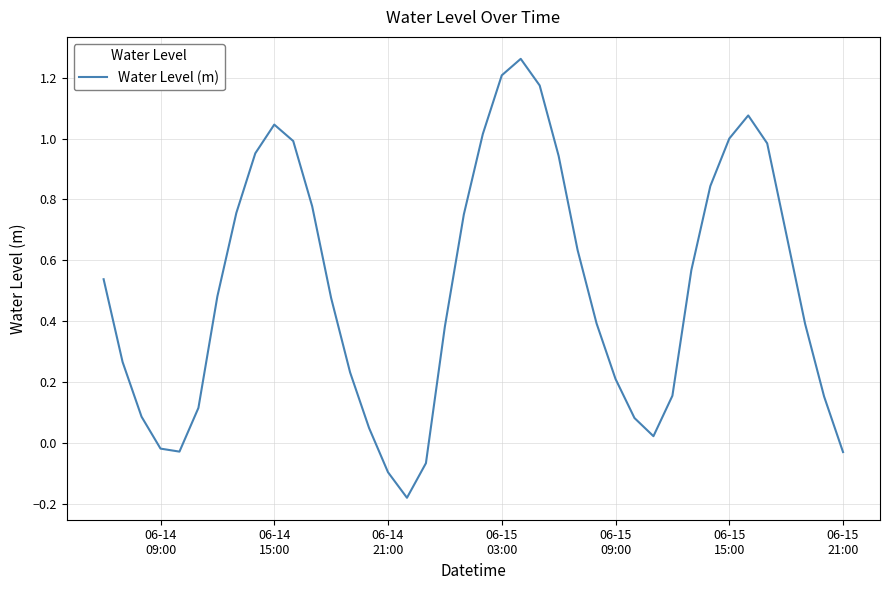

How many points are higher than both their immediate neighbors (excluding endpoints)?

3